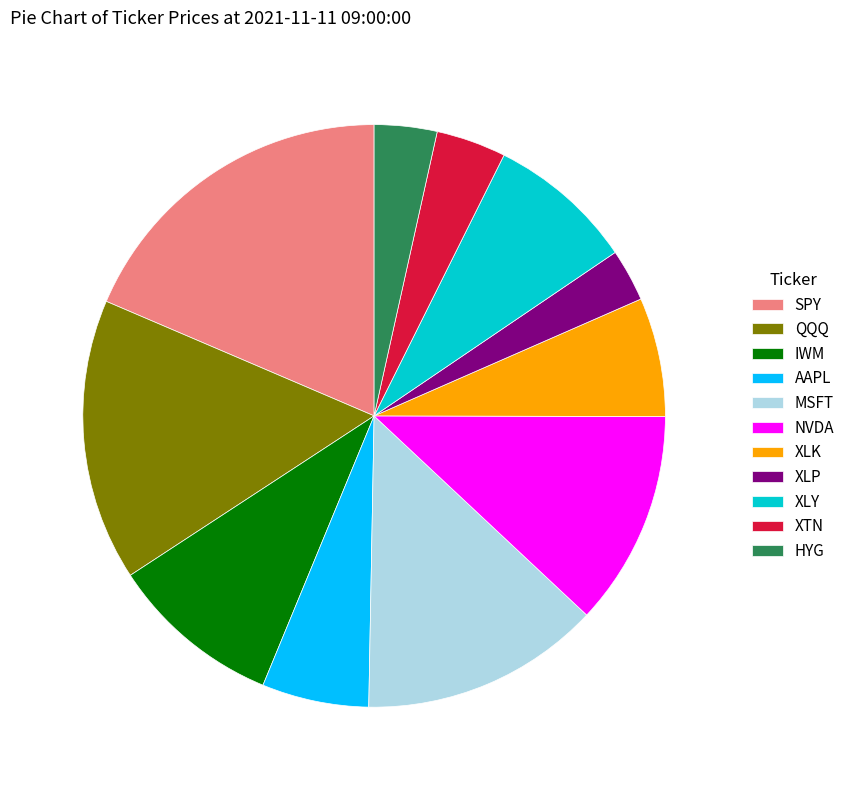

Which has a higher value, NVDA or IWM?

NVDA